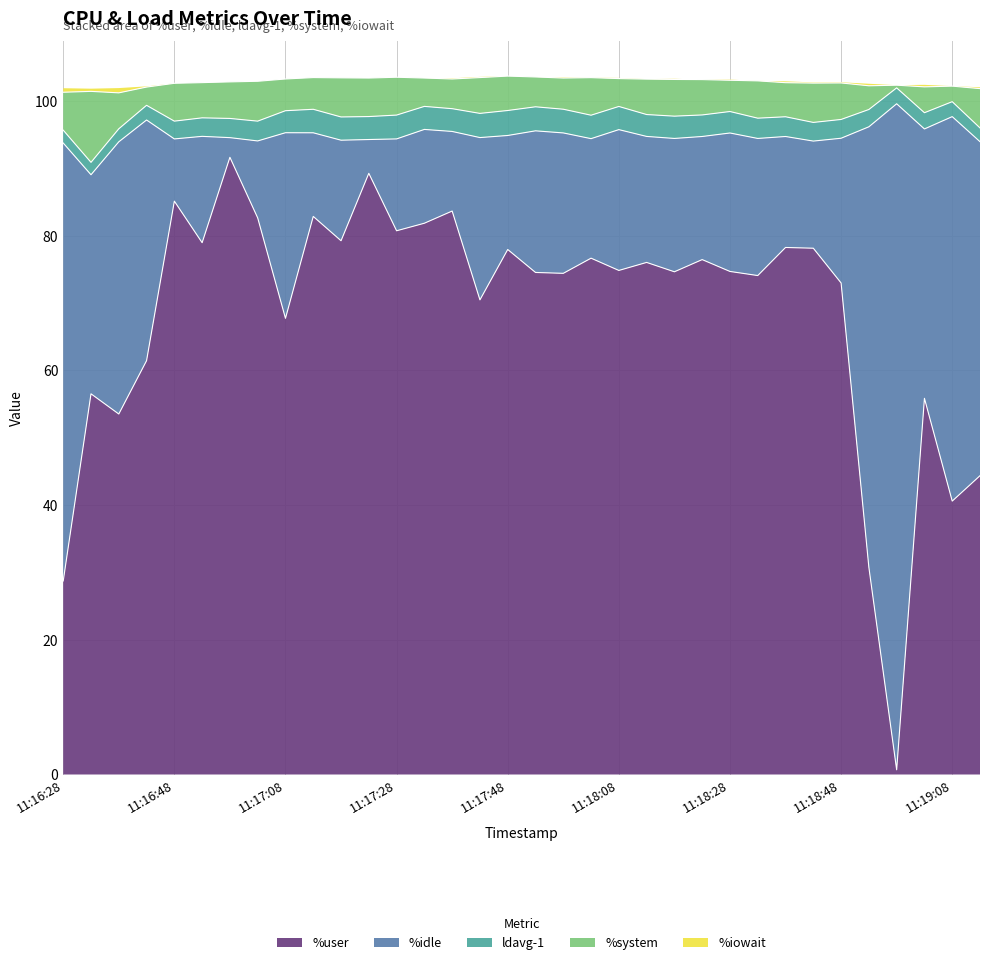

What is the highest value of the %user series?

91.7